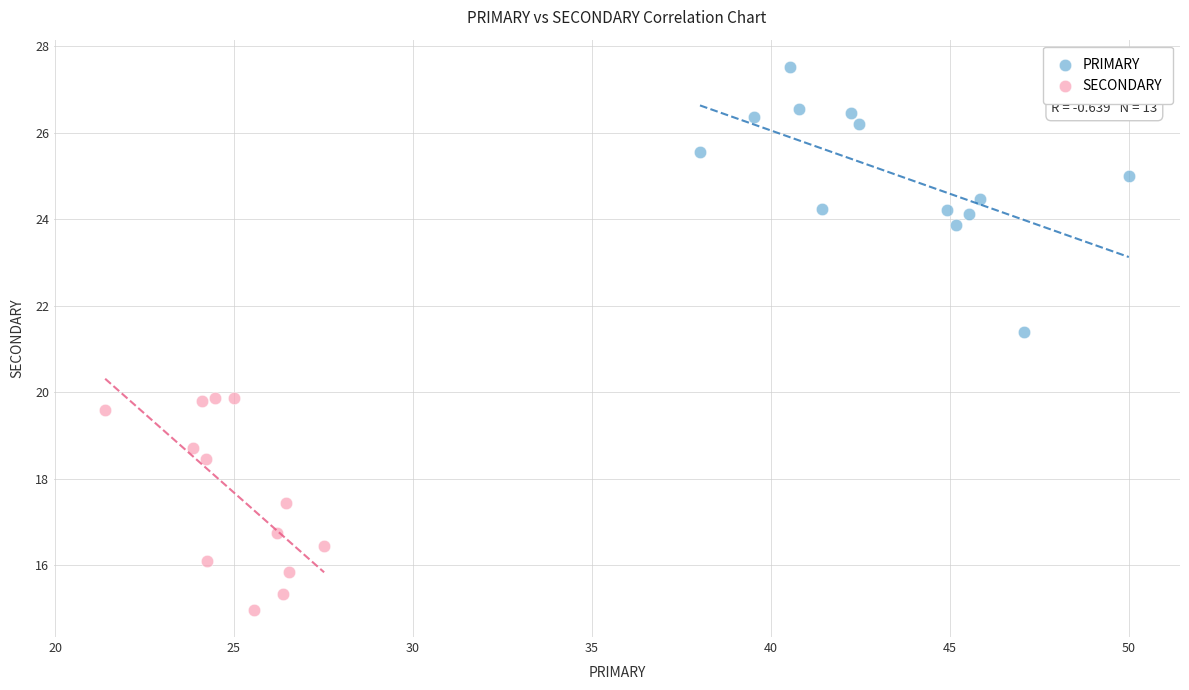

Which series has the widest spread of Y values?

PRIMARY